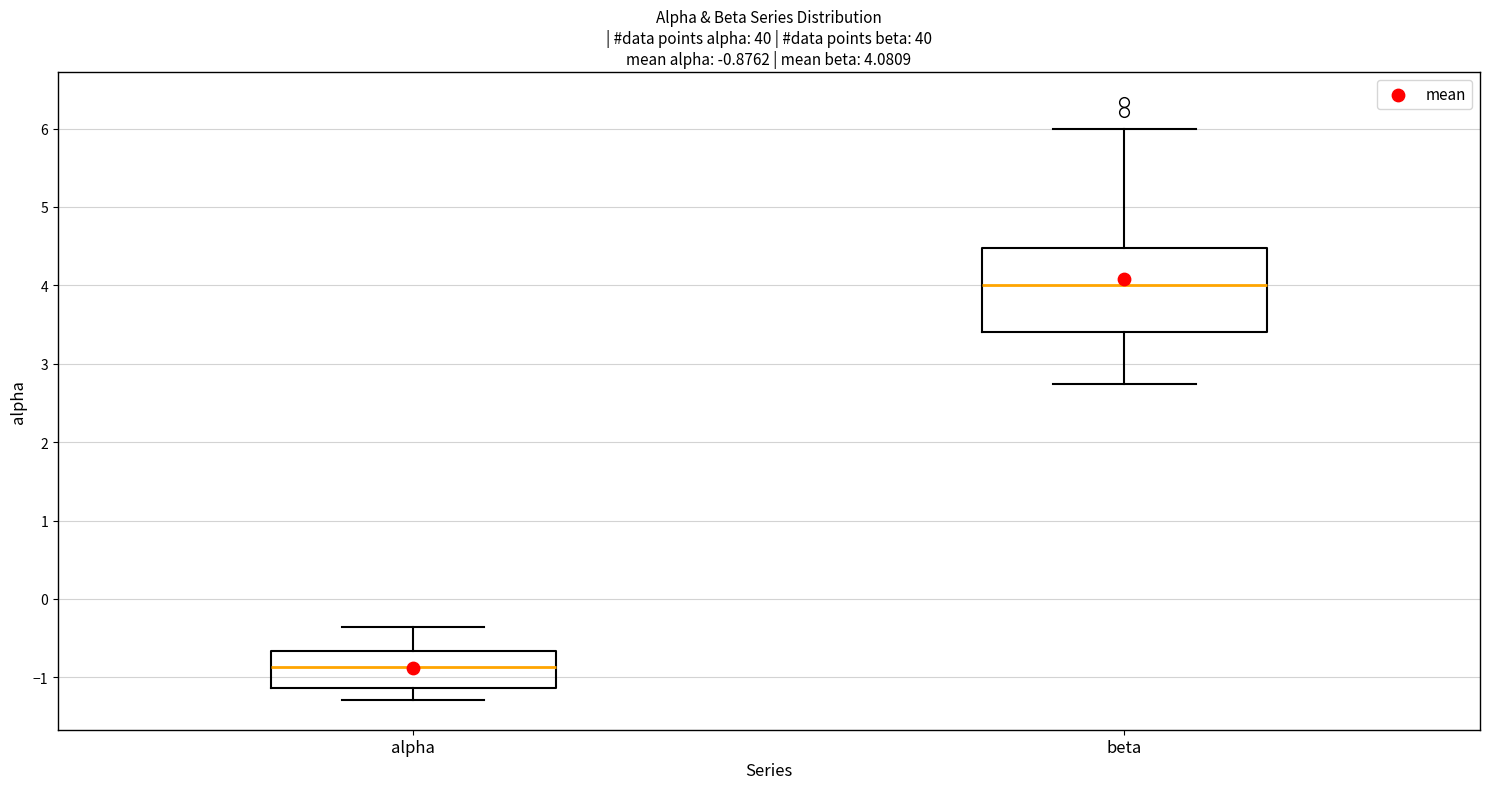

Comparing the boxes themselves (not the whiskers), which one is the tallest?

beta